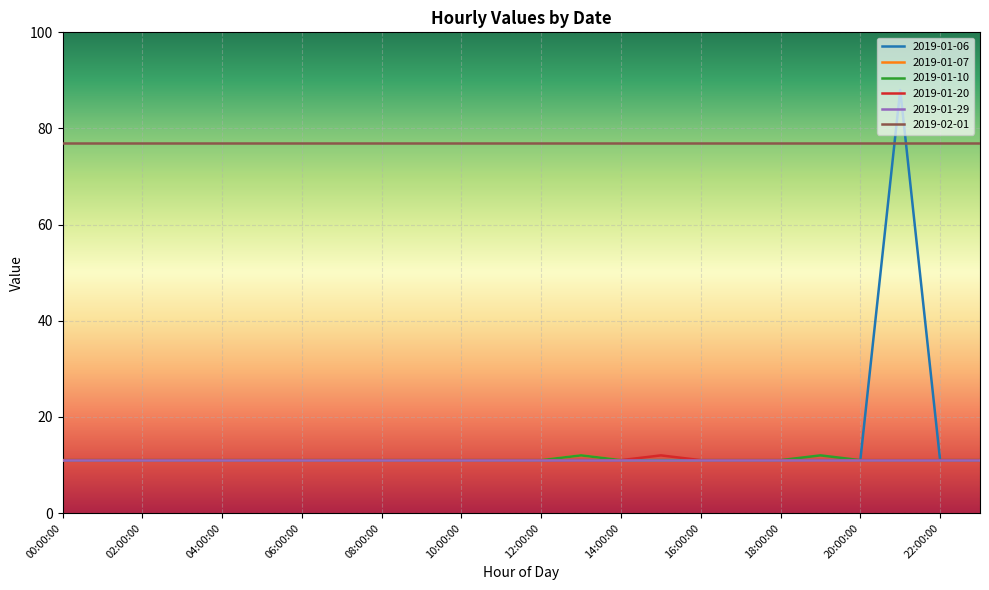

How many lines are shown in the chart?

6